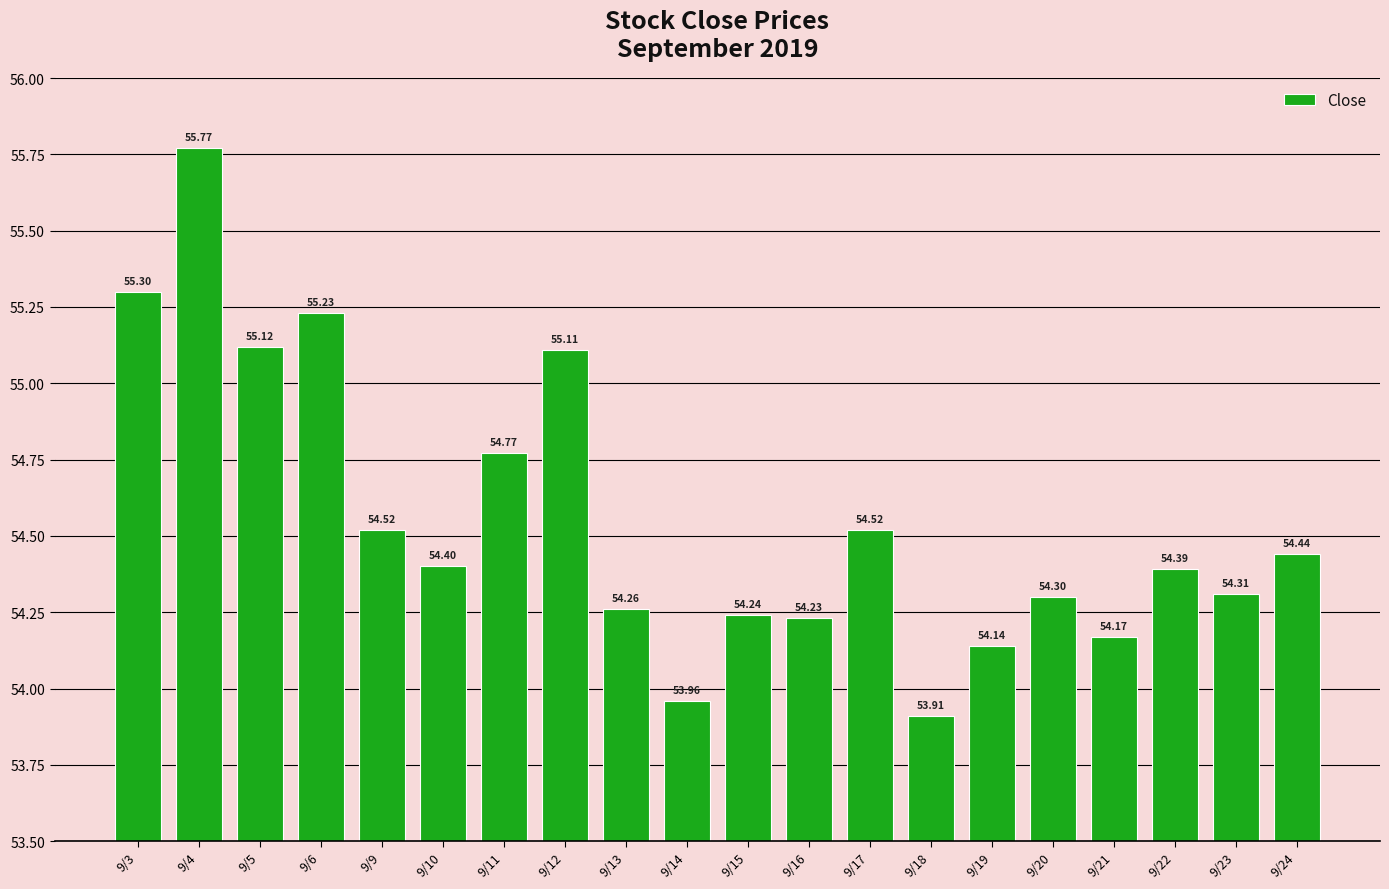

Which has a higher value, 9/18 or 9/19?

9/19